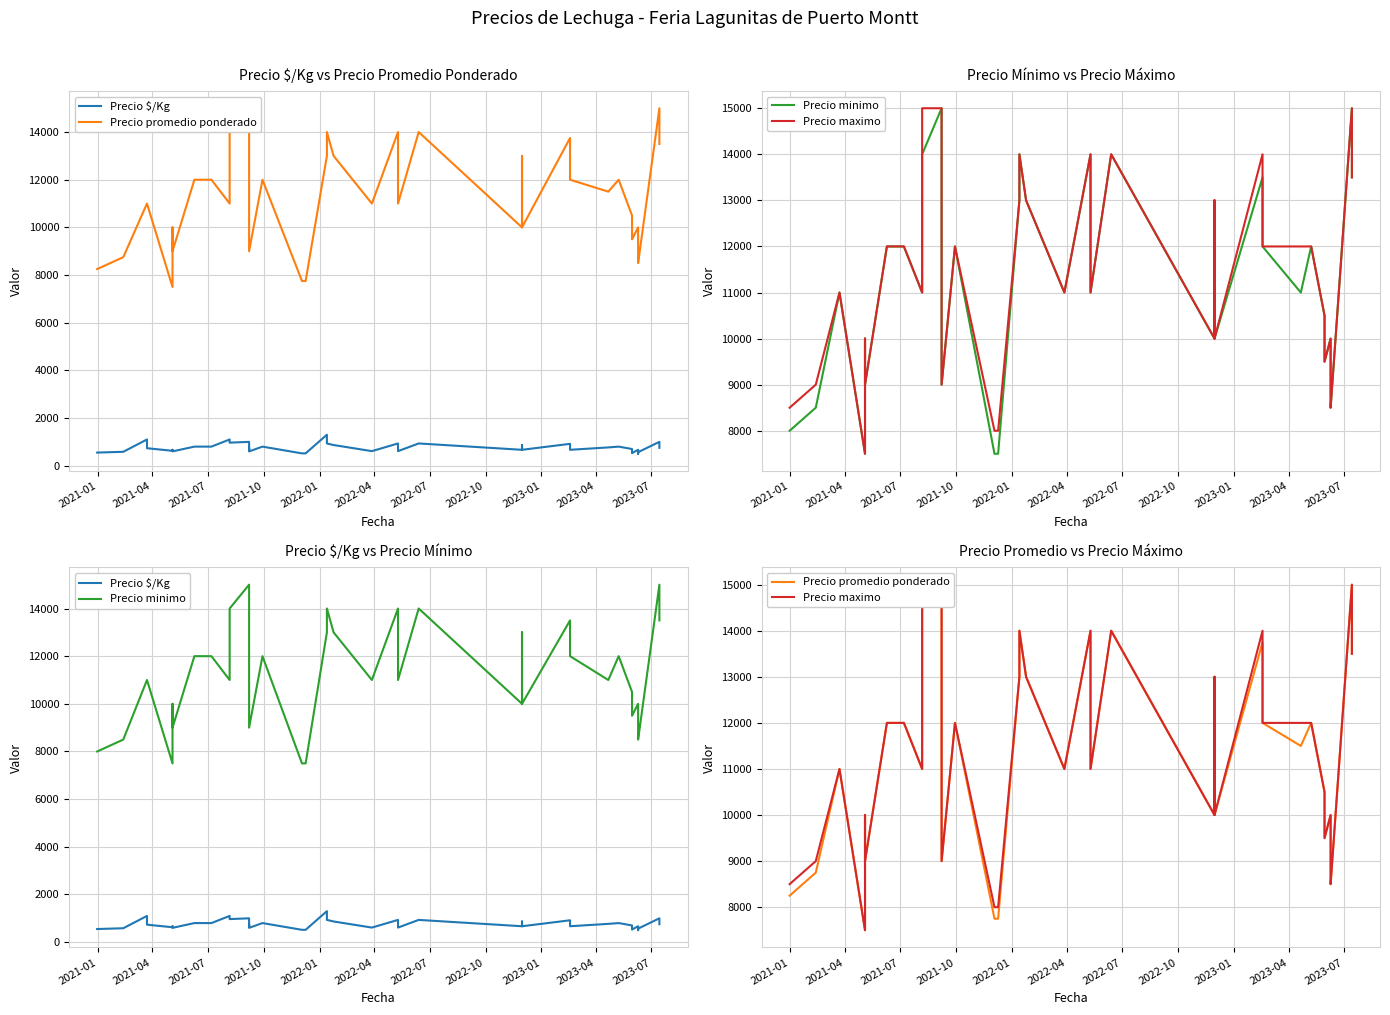

True or false: Precio promedio ponderado and Precio minimo cross at least once.

False